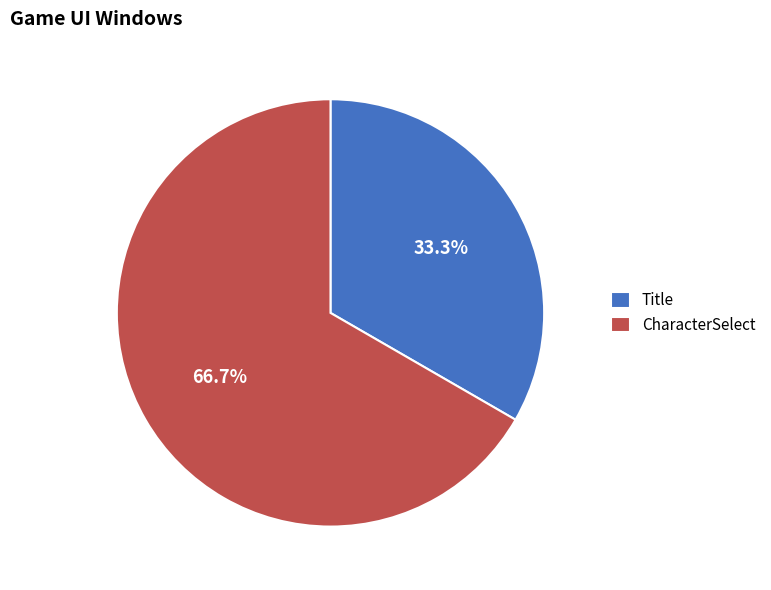

Rank the categories by value from highest to lowest.

CharacterSelect, Title